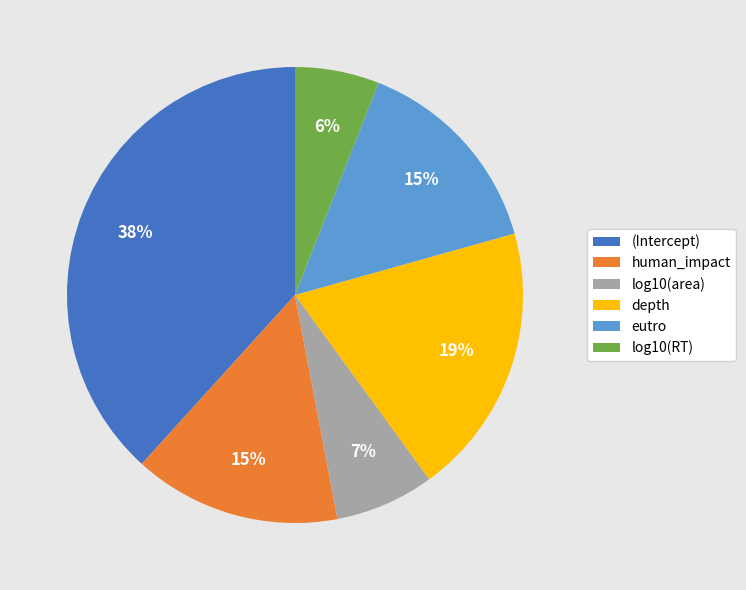

How many slices are in this pie chart?

6